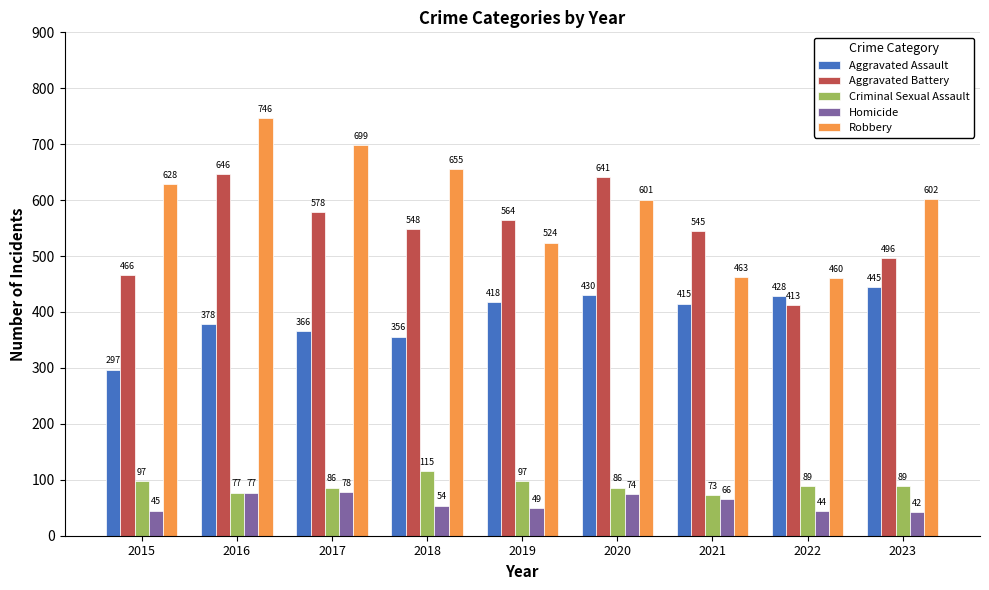

Is it true that Criminal Sexual Assault equals 97 at 2015?

True